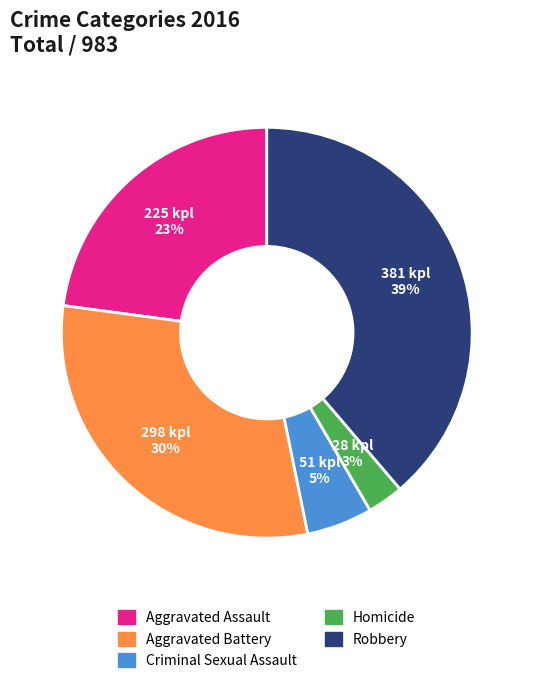

What is the smallest slice in the pie chart?

Homicide